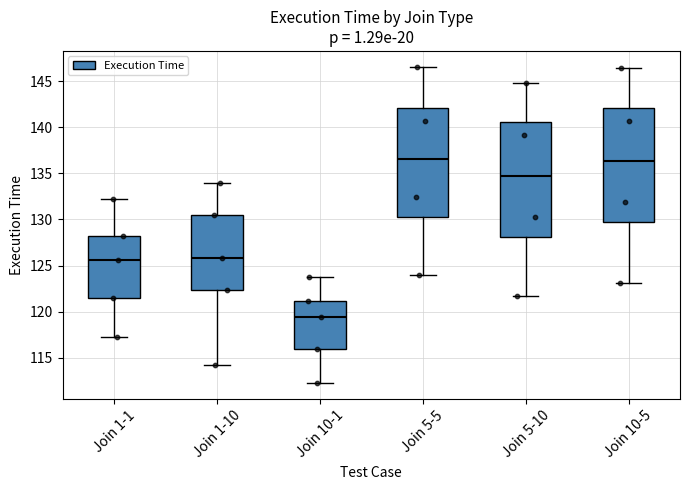

Where is the upper edge of the box for Join 5-10 on the y-axis? The values are not printed on the chart, so give them approximately, as read against the axis.

140.5